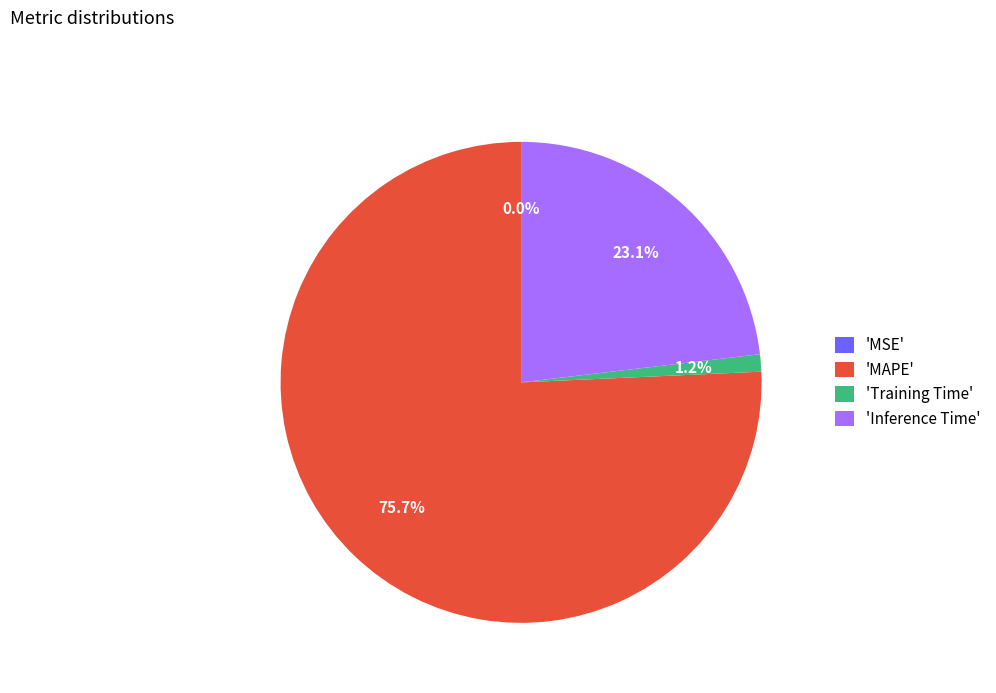

Which slice is the largest?

MAPE